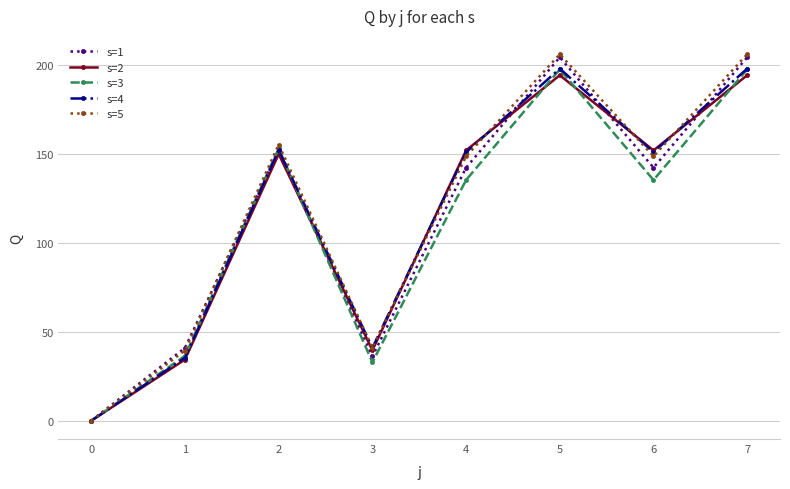

Where is the first local maximum for s=4?

2